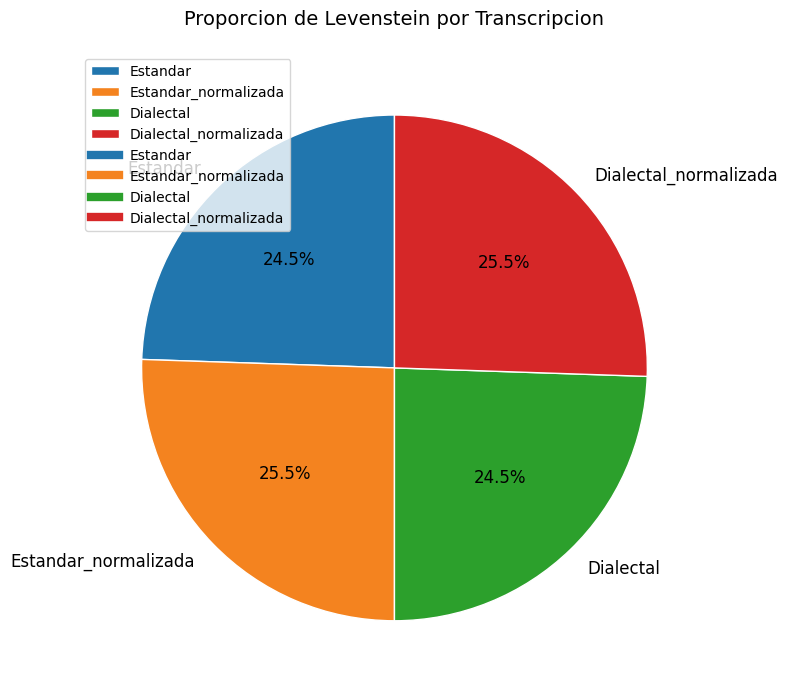

Is there any slice that represents more than half of the pie?

No